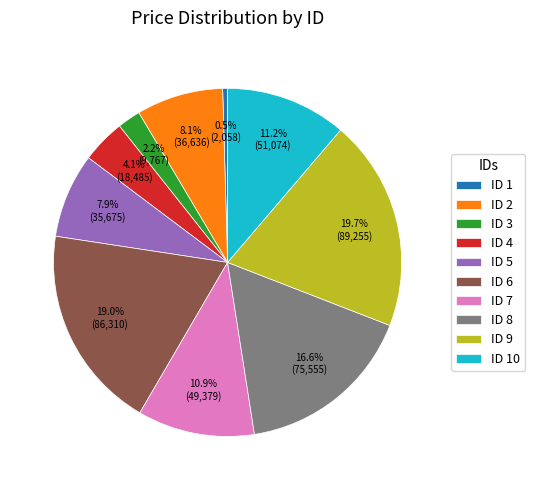

Combined, do ID 8 and ID 4 account for over 50%?

No